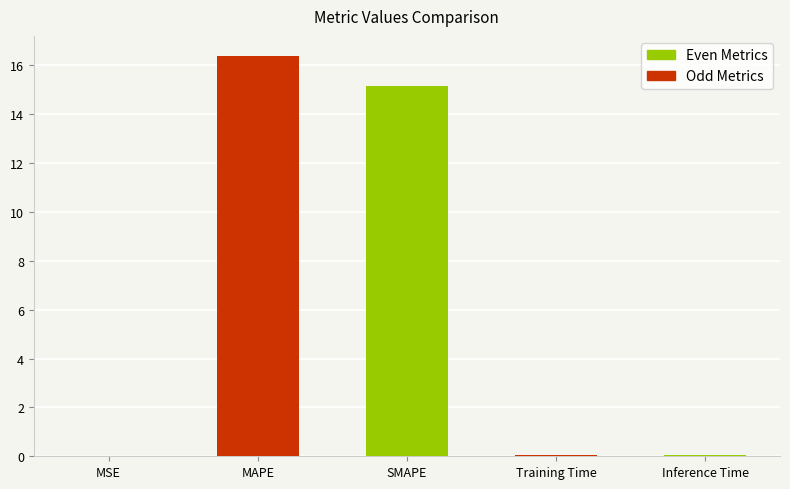

What is the average value?

6.3